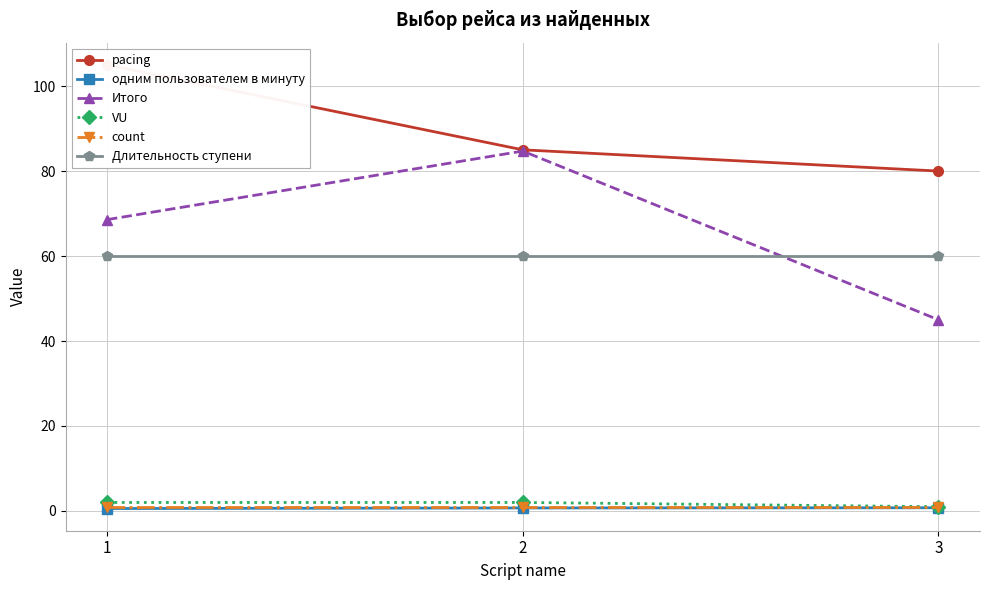

How many series are shown in this chart?

6